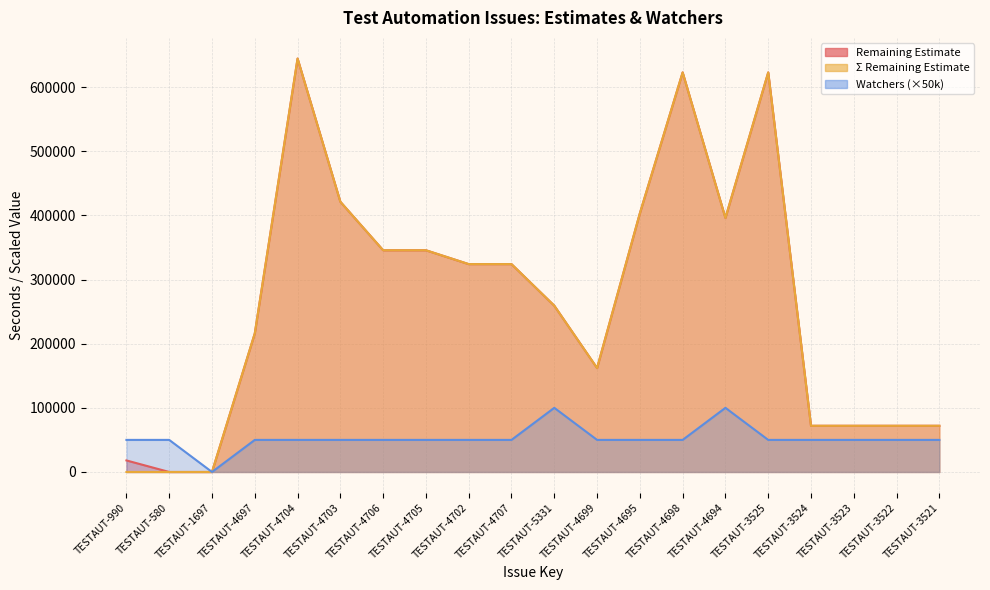

How many lines are shown in the chart?

3